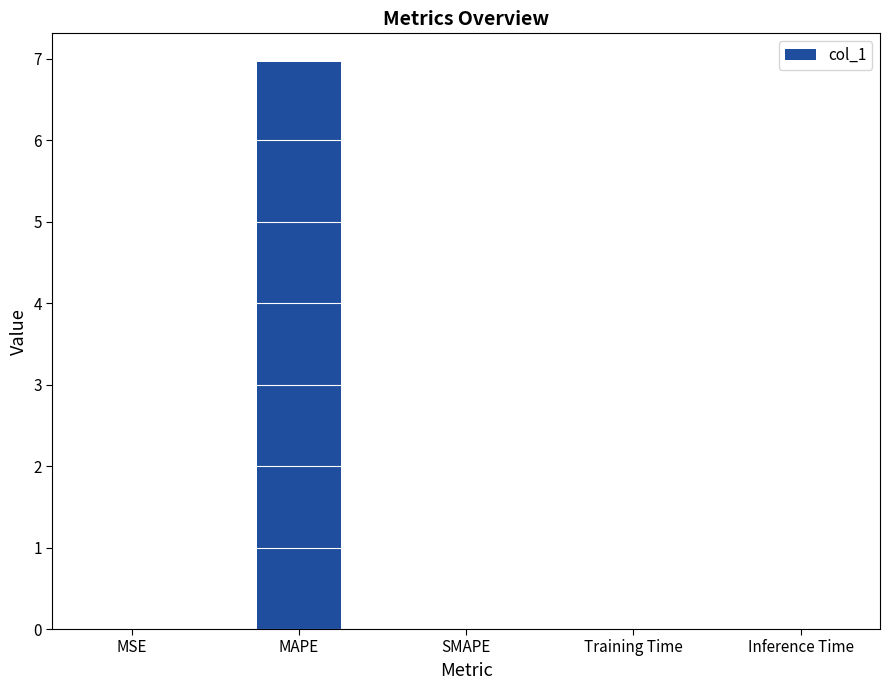

What is the sum of all values?

7.0